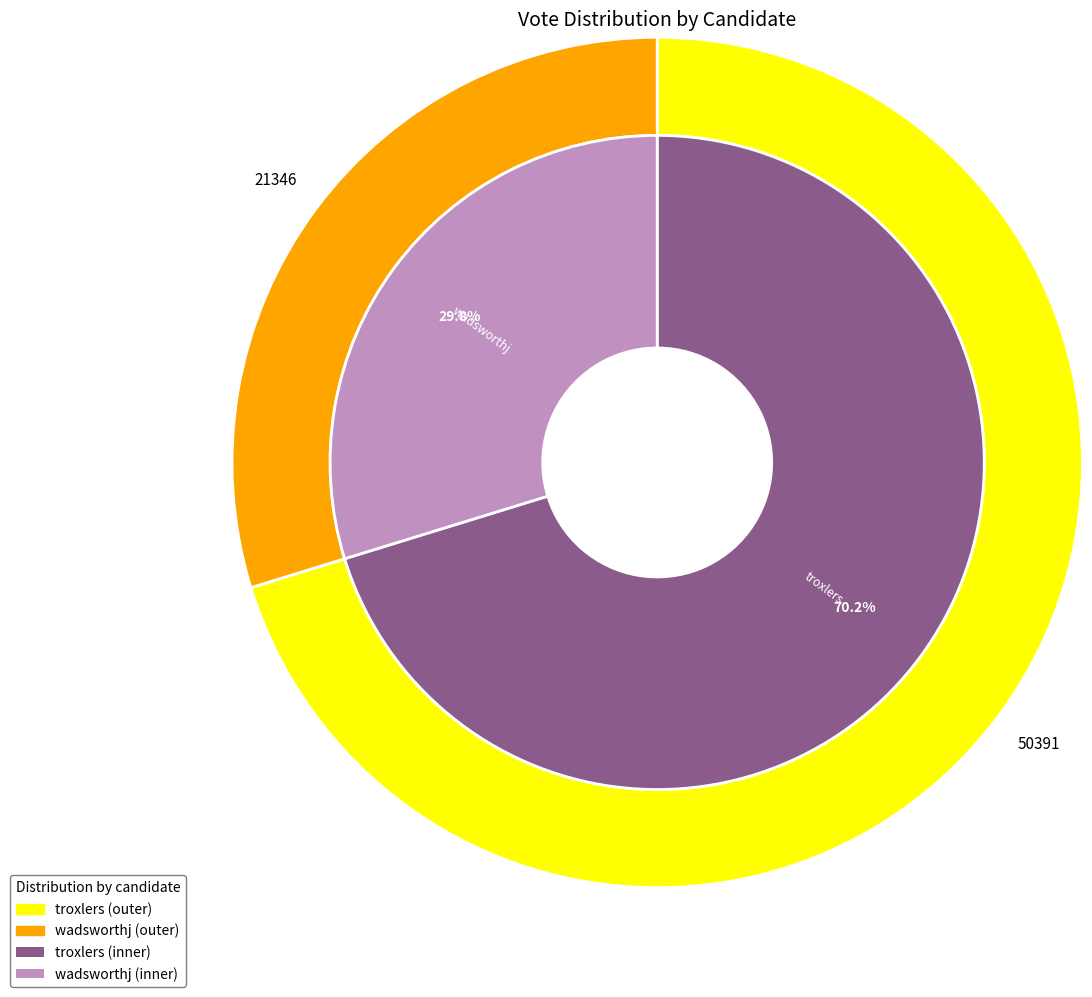

Which slice is the largest?

troxlers